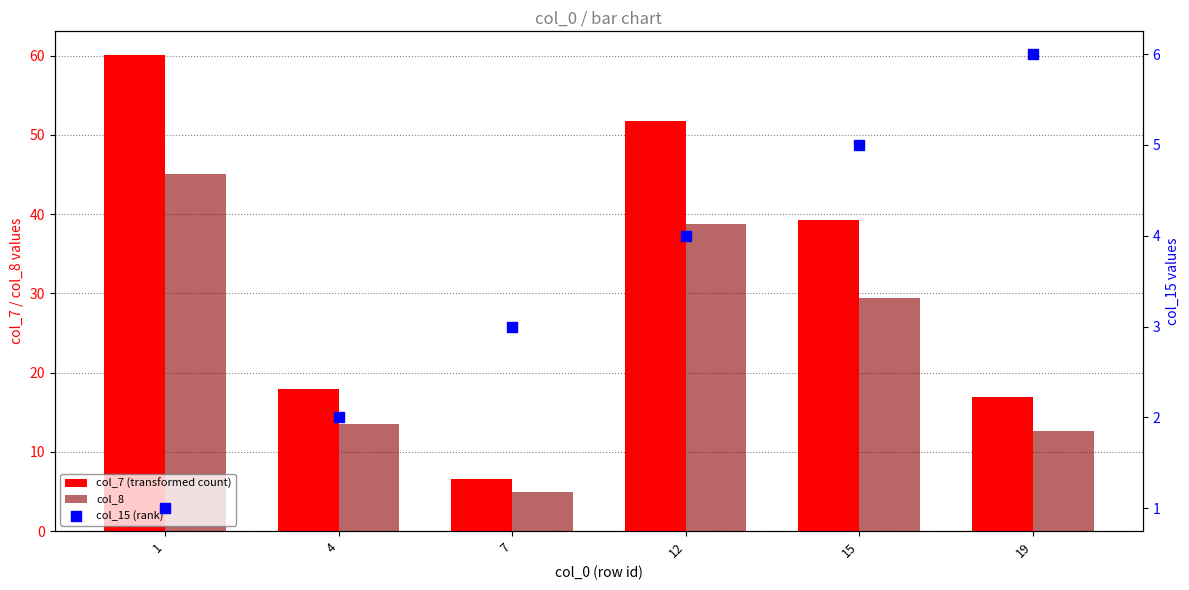

At how many categories does at least one series exceed 45?

2